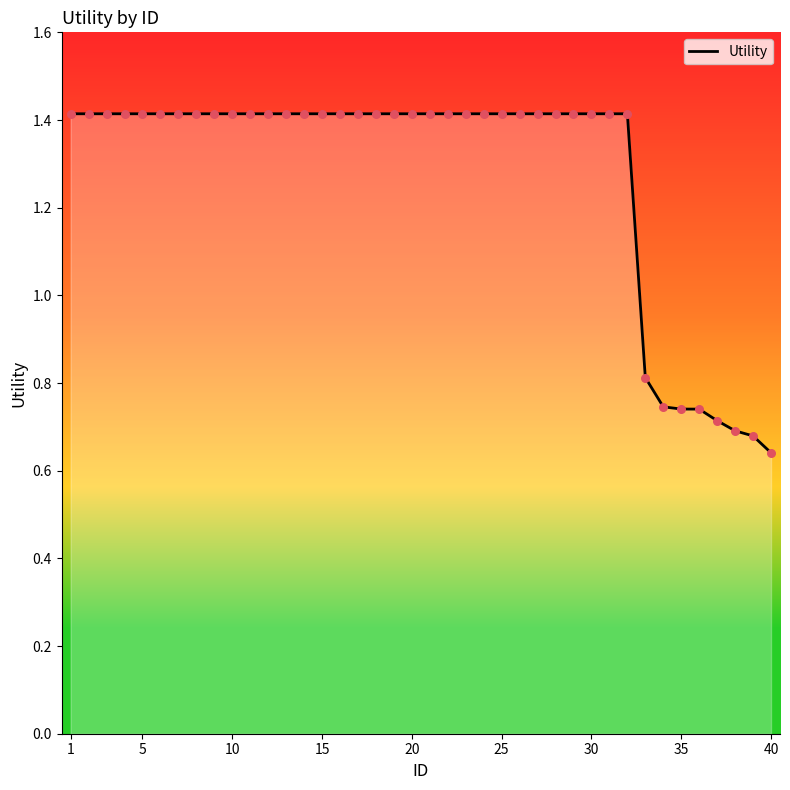

What is the greatest value displayed?

1.4